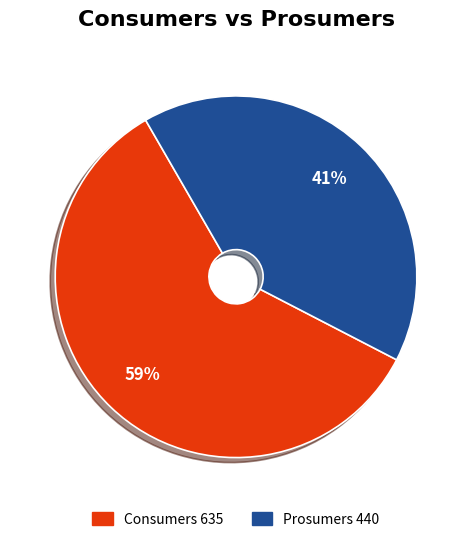

Does Prosumers account for over 50% of the chart?

No